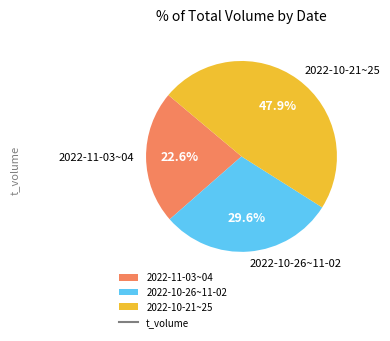

To the nearest percent, what is the average slice percentage?

33%